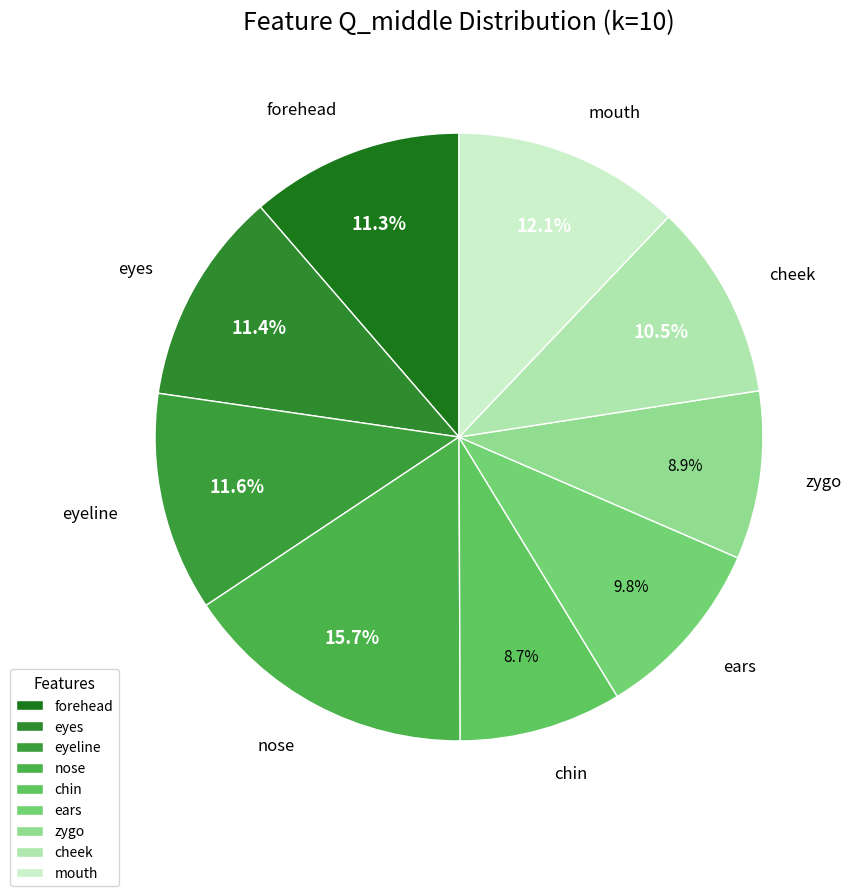

Combined, do chin and eyes account for over 50%?

No